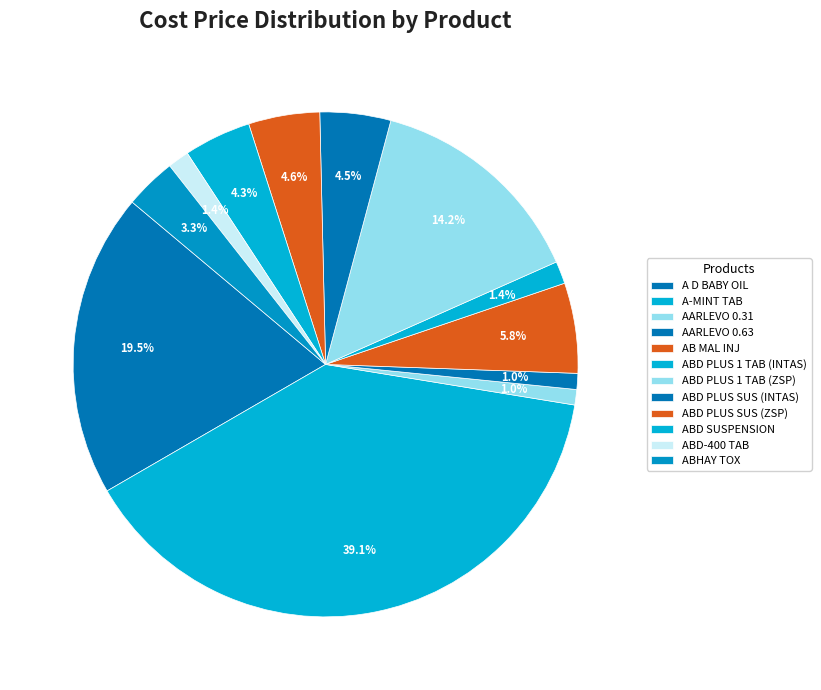

What portion of the pie excludes ABHAY TOX?

96.7%